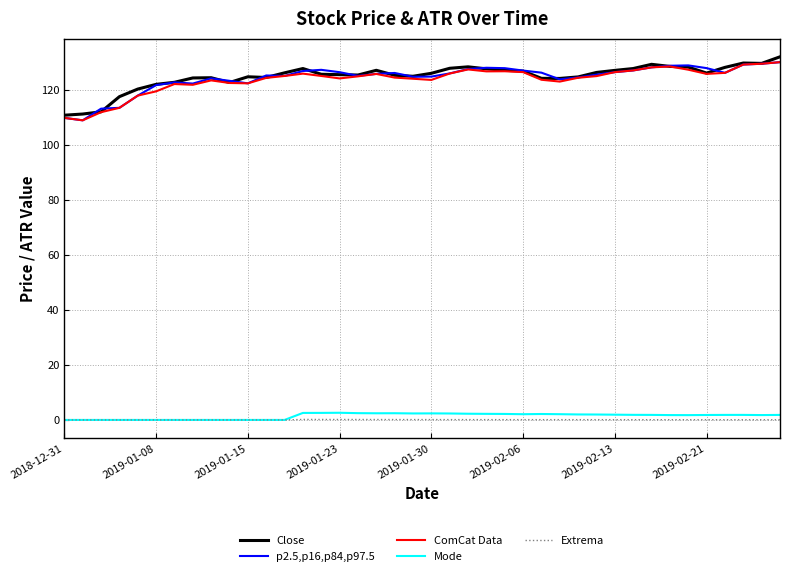

True or false: Extrema and ComCat Data cross at least once.

False